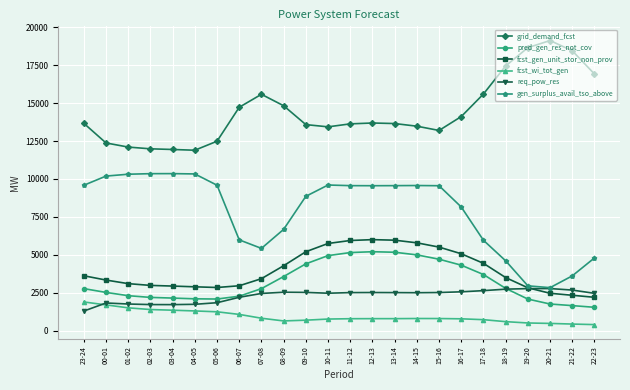

Which series has the largest total across all categories?

grid_demand_fcst